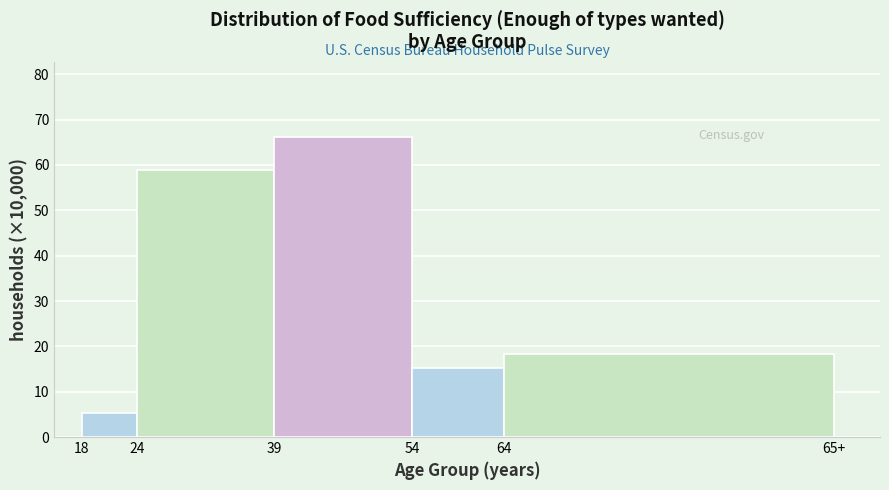

Reading left to right, extract all data points from this chart.

5.2	59.0	66.2	15.1	18.3